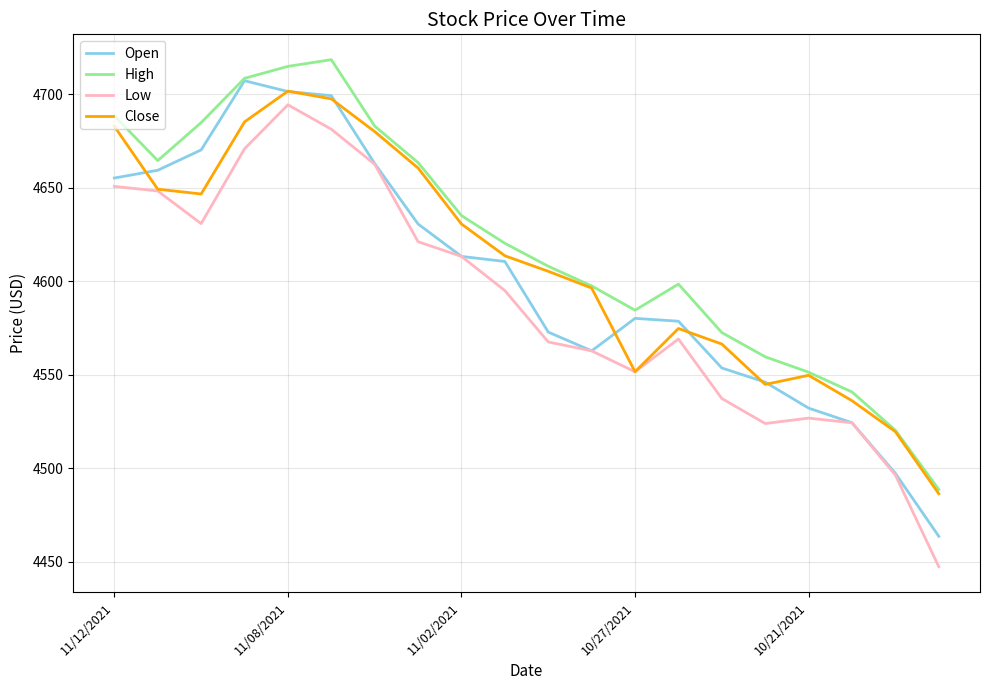

What is the smallest value displayed?

4447.5